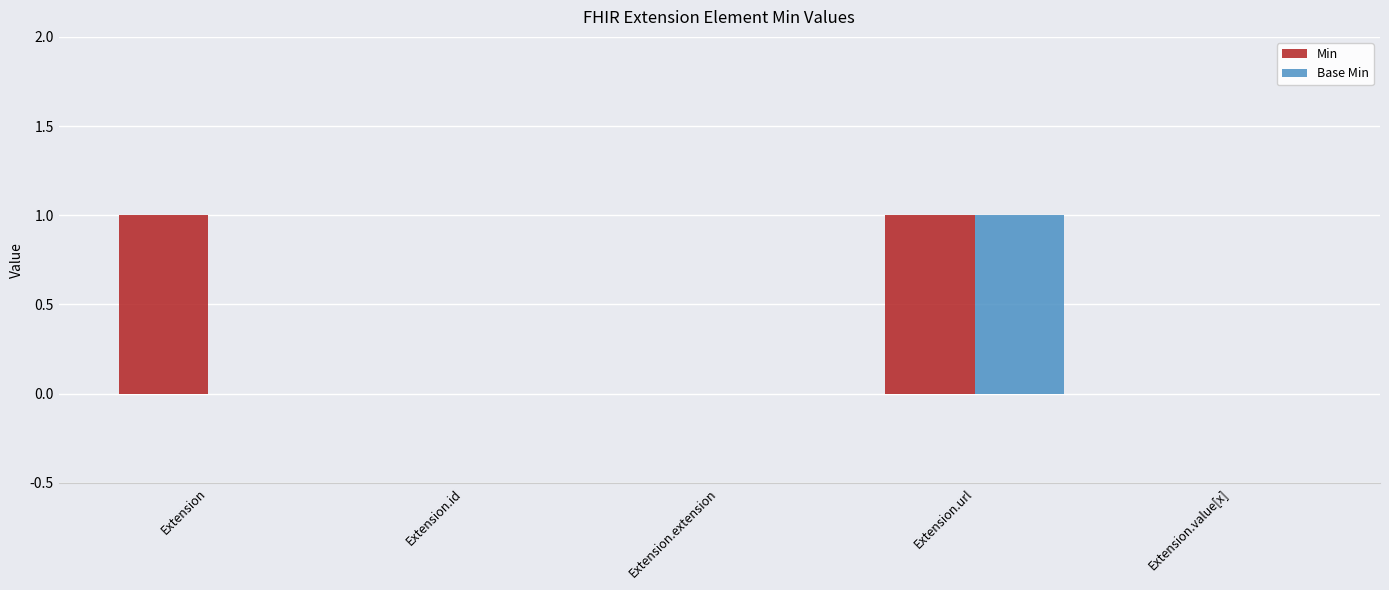

Is the value of Min at Extension.url greater than the value of Base Min at Extension.value[x]?

Yes